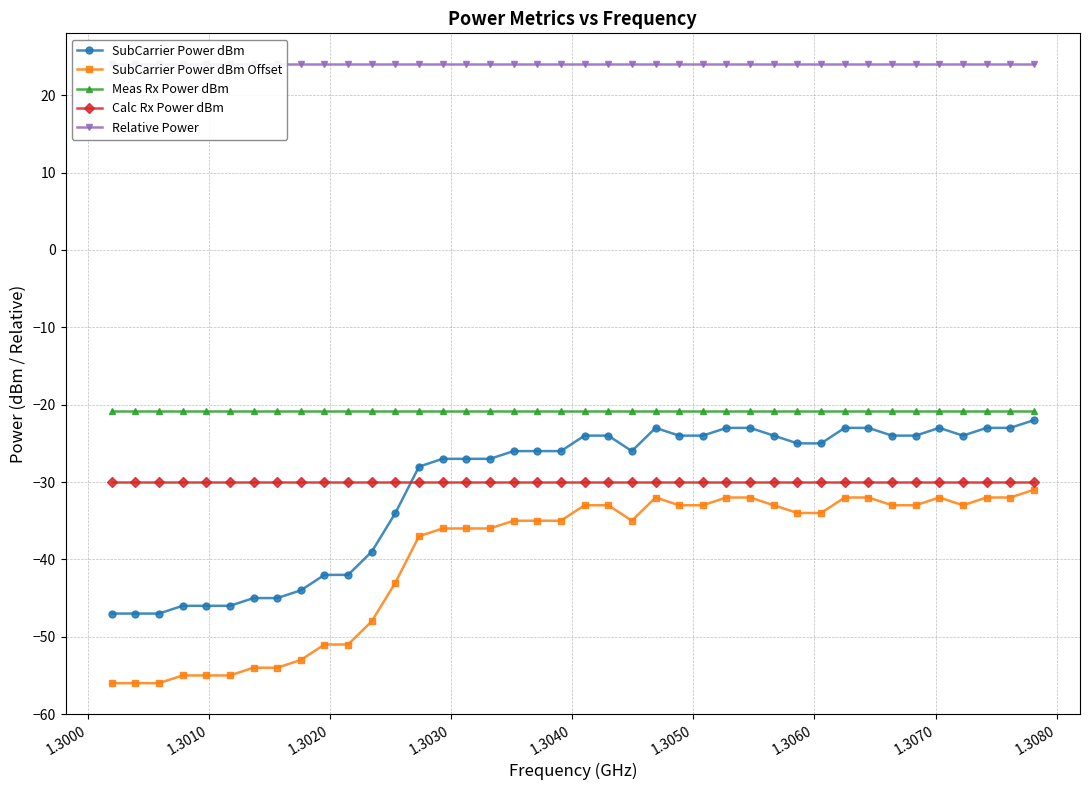

True or false: SubCarrier Power dBm and Meas Rx Power dBm intersect in this chart.

False